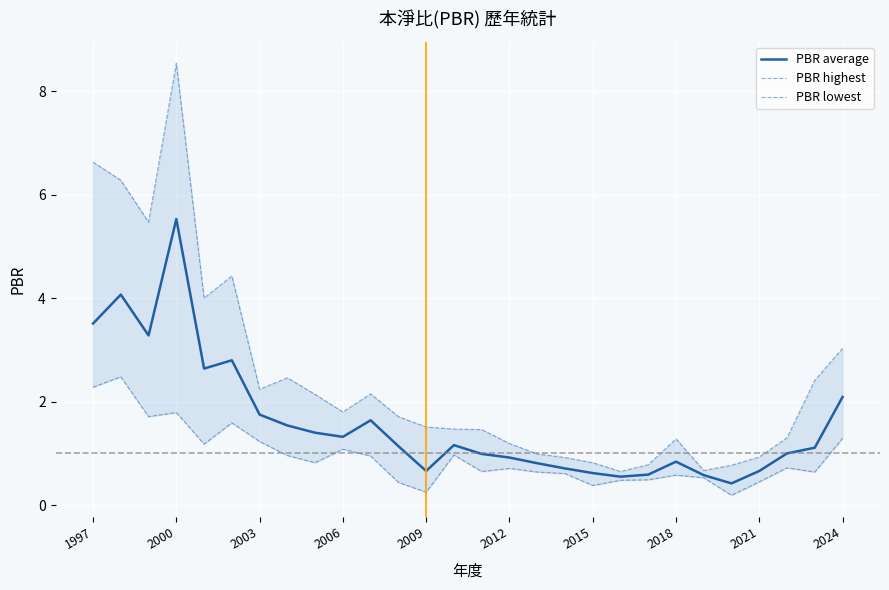

The value of PBR average at 2003 is 1.8. True or false?

True